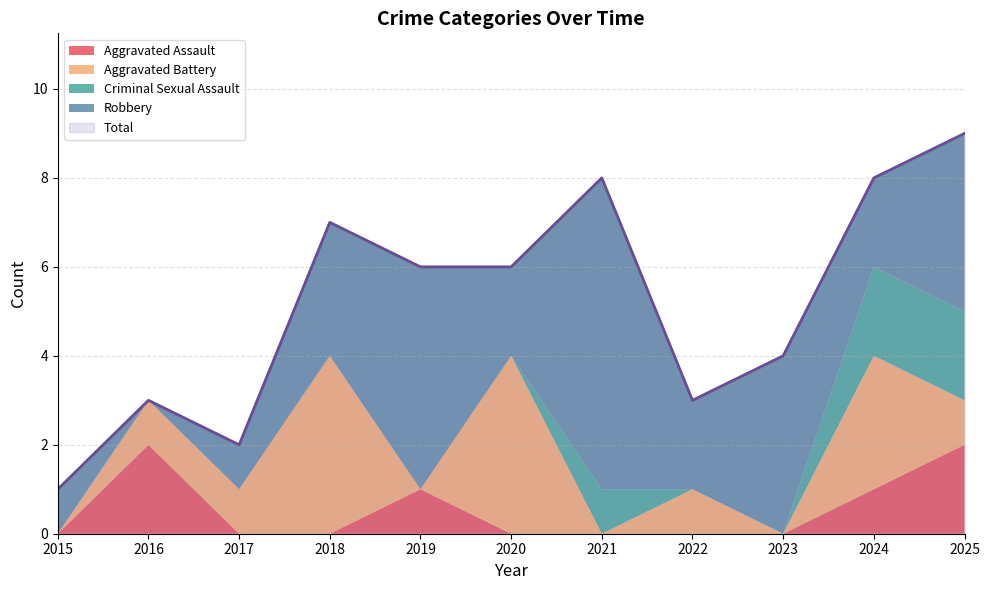

Is it true that Robbery equals 0 at 2017?

False